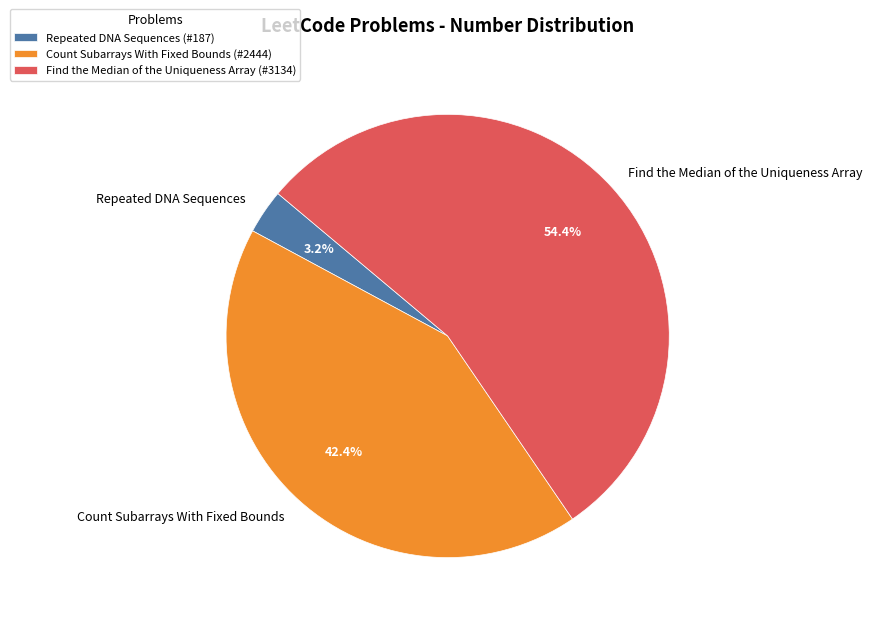

Is it true that Count Subarrays With Fixed Bounds is 52% of the pie?

False